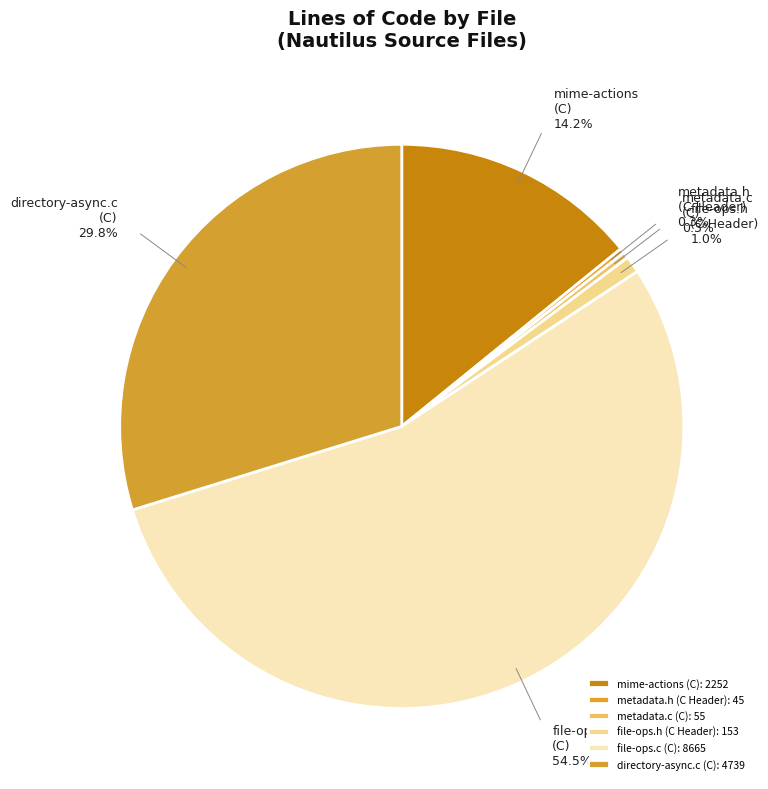

To the nearest percent, what is the average slice percentage?

17%